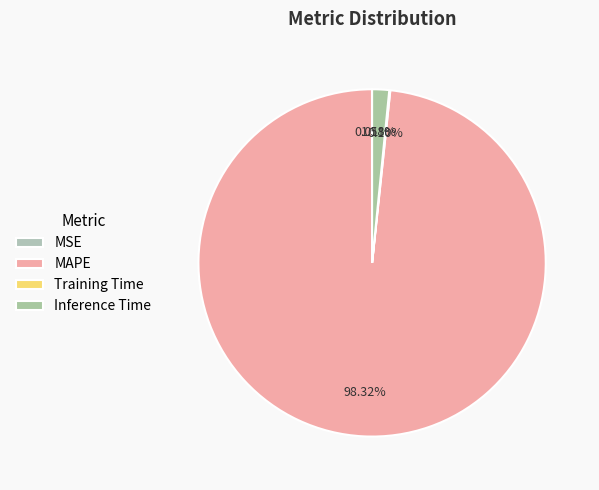

What is the total percentage of Inference Time and MAPE?

99.9%